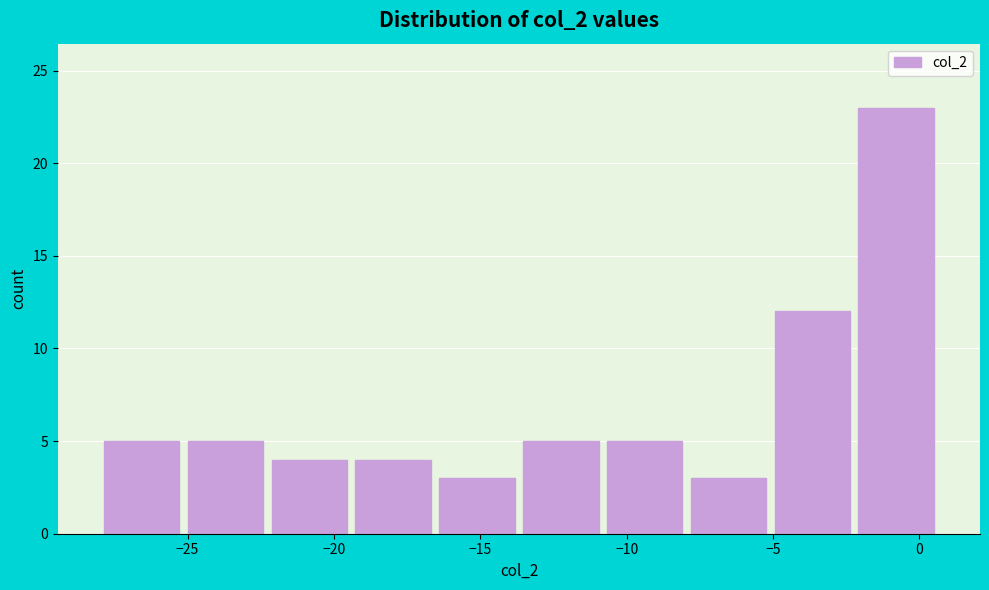

Reading left to right, list every bar in this chart as the range it spans on the x-axis followed by its height. Neither the bar edges nor the heights are printed on the chart, so give them approximately, as read against the axes.

-28.0 to -25.0: 5
-25.0 to -22.5: 5
-22.5 to -19.5: 4
-19.5 to -16.5: 4
-16.5 to -13.5: 3
-13.5 to -11.0: 5
-11.0 to -8.0: 5
-8.0 to -5.0: 3
-5.0 to -2.0: 12
-2.0 to 0.5: 23